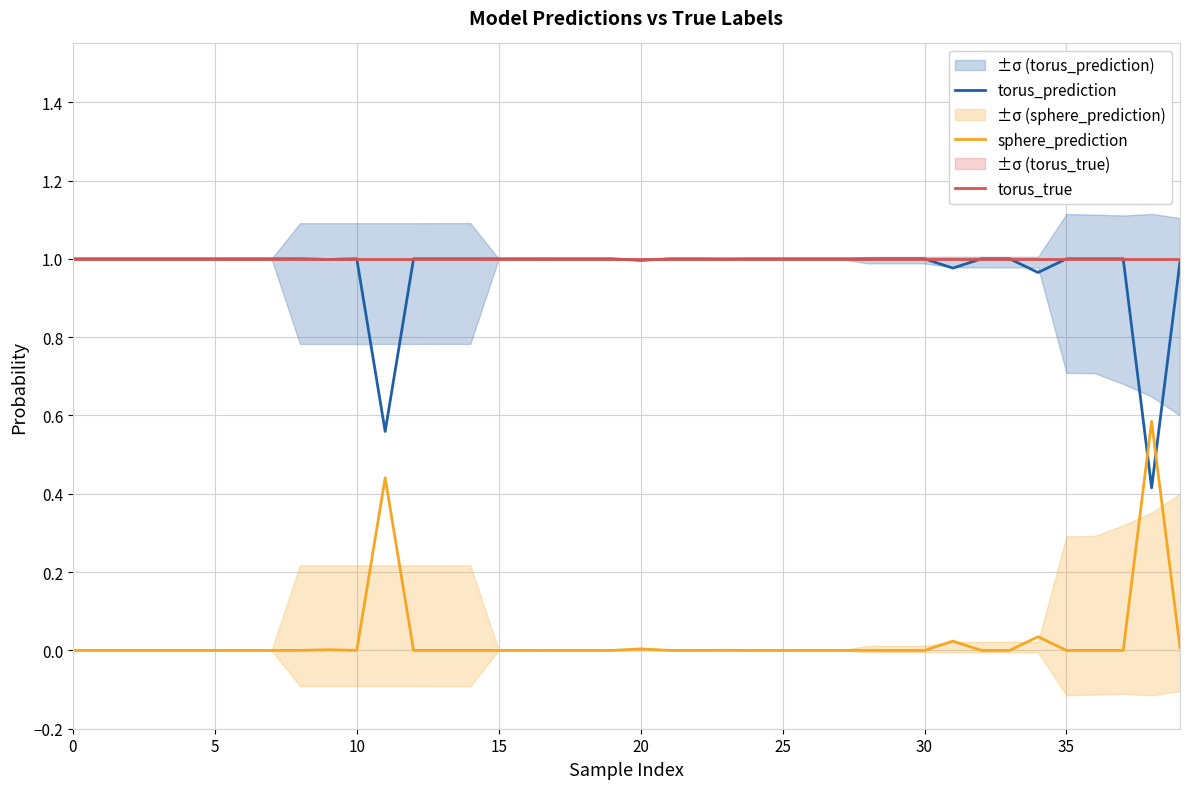

How many categories are shown in the chart?

40